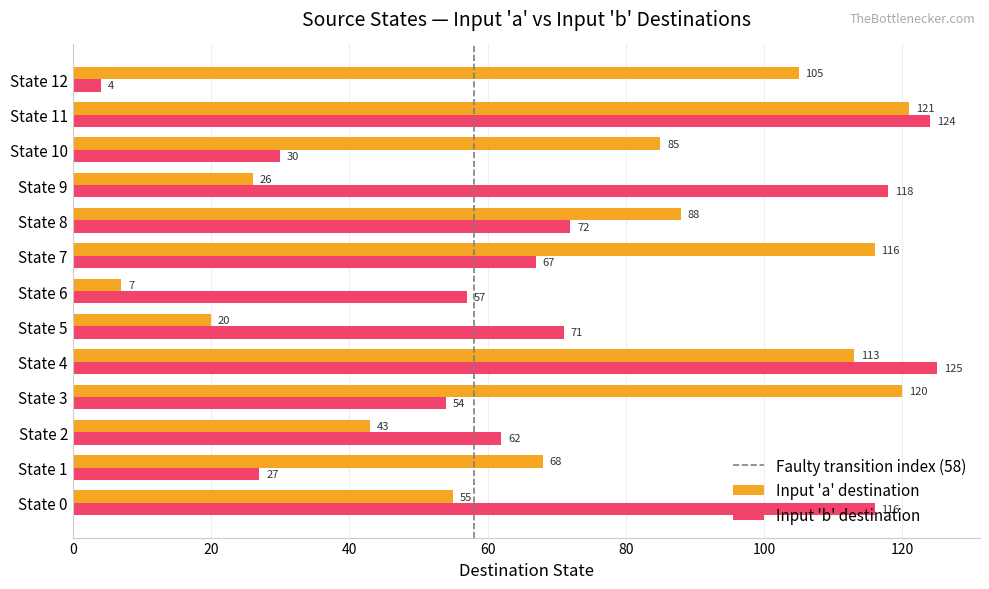

What is the difference between the highest and lowest values at State 0?

61